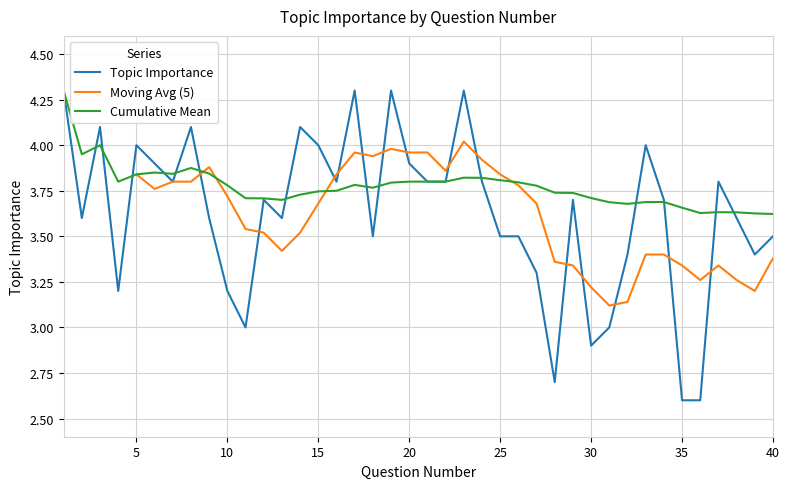

What is the minimum value shown in the chart?

2.6